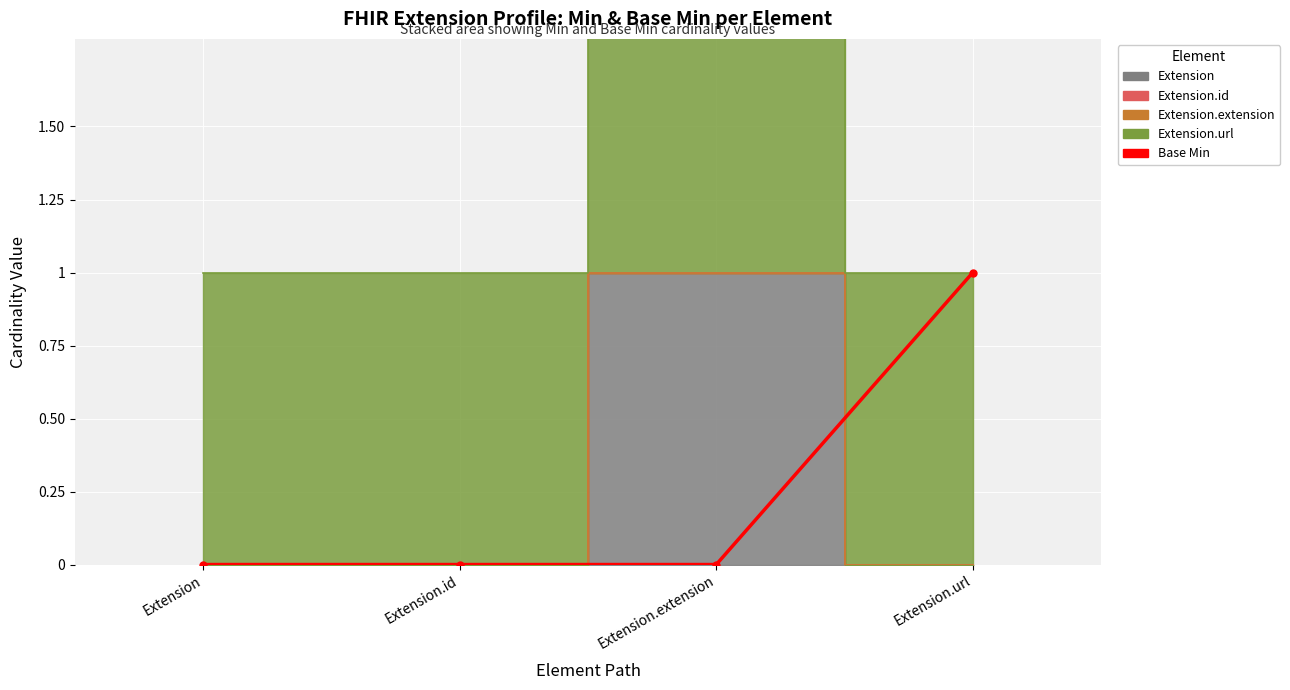

The chart shows a value of 0 at Extension. True or false?

False